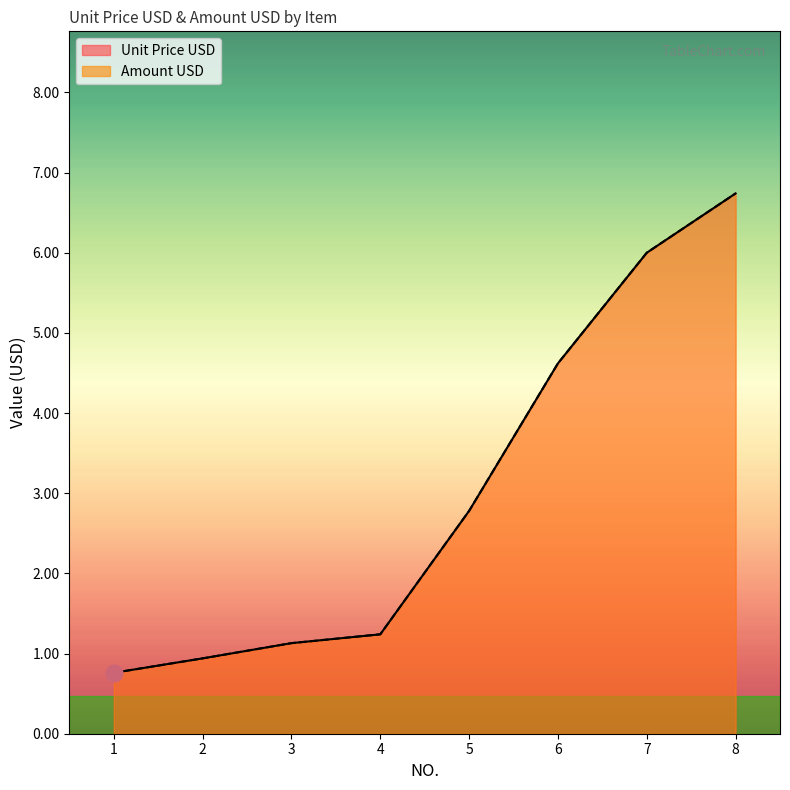

True or false: Unit Price USD and Amount USD intersect in this chart.

False